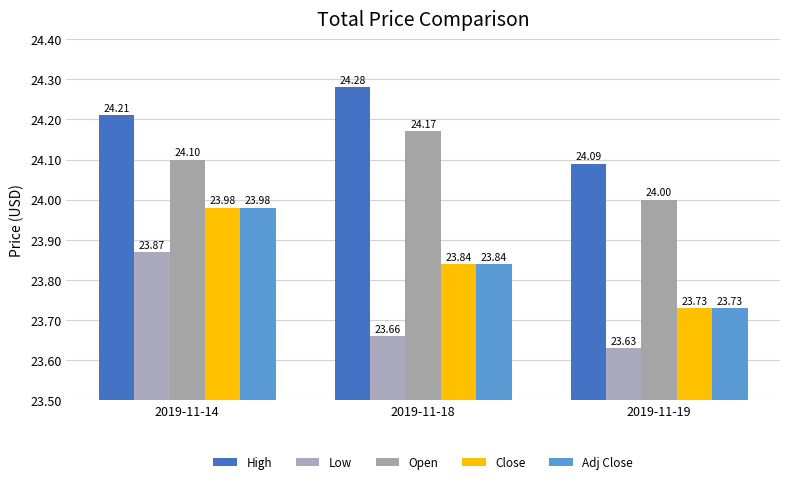

How many bars are there in total?

15